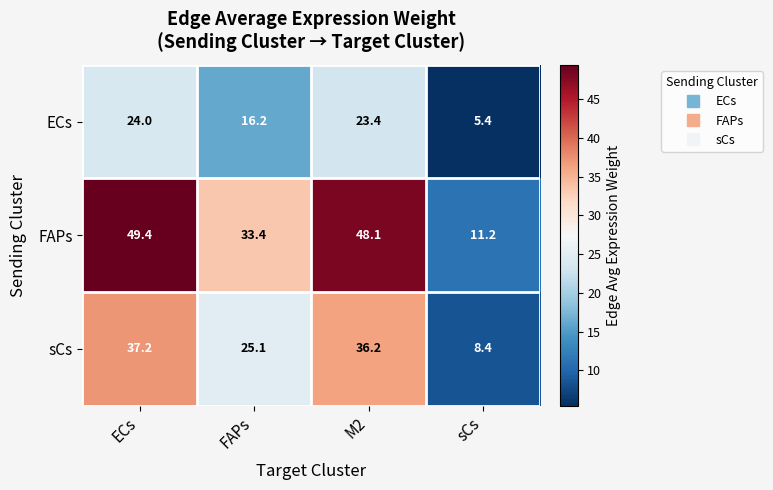

Rank the categories by FAPs value from lowest to highest.

sCs, FAPs, M2, ECs